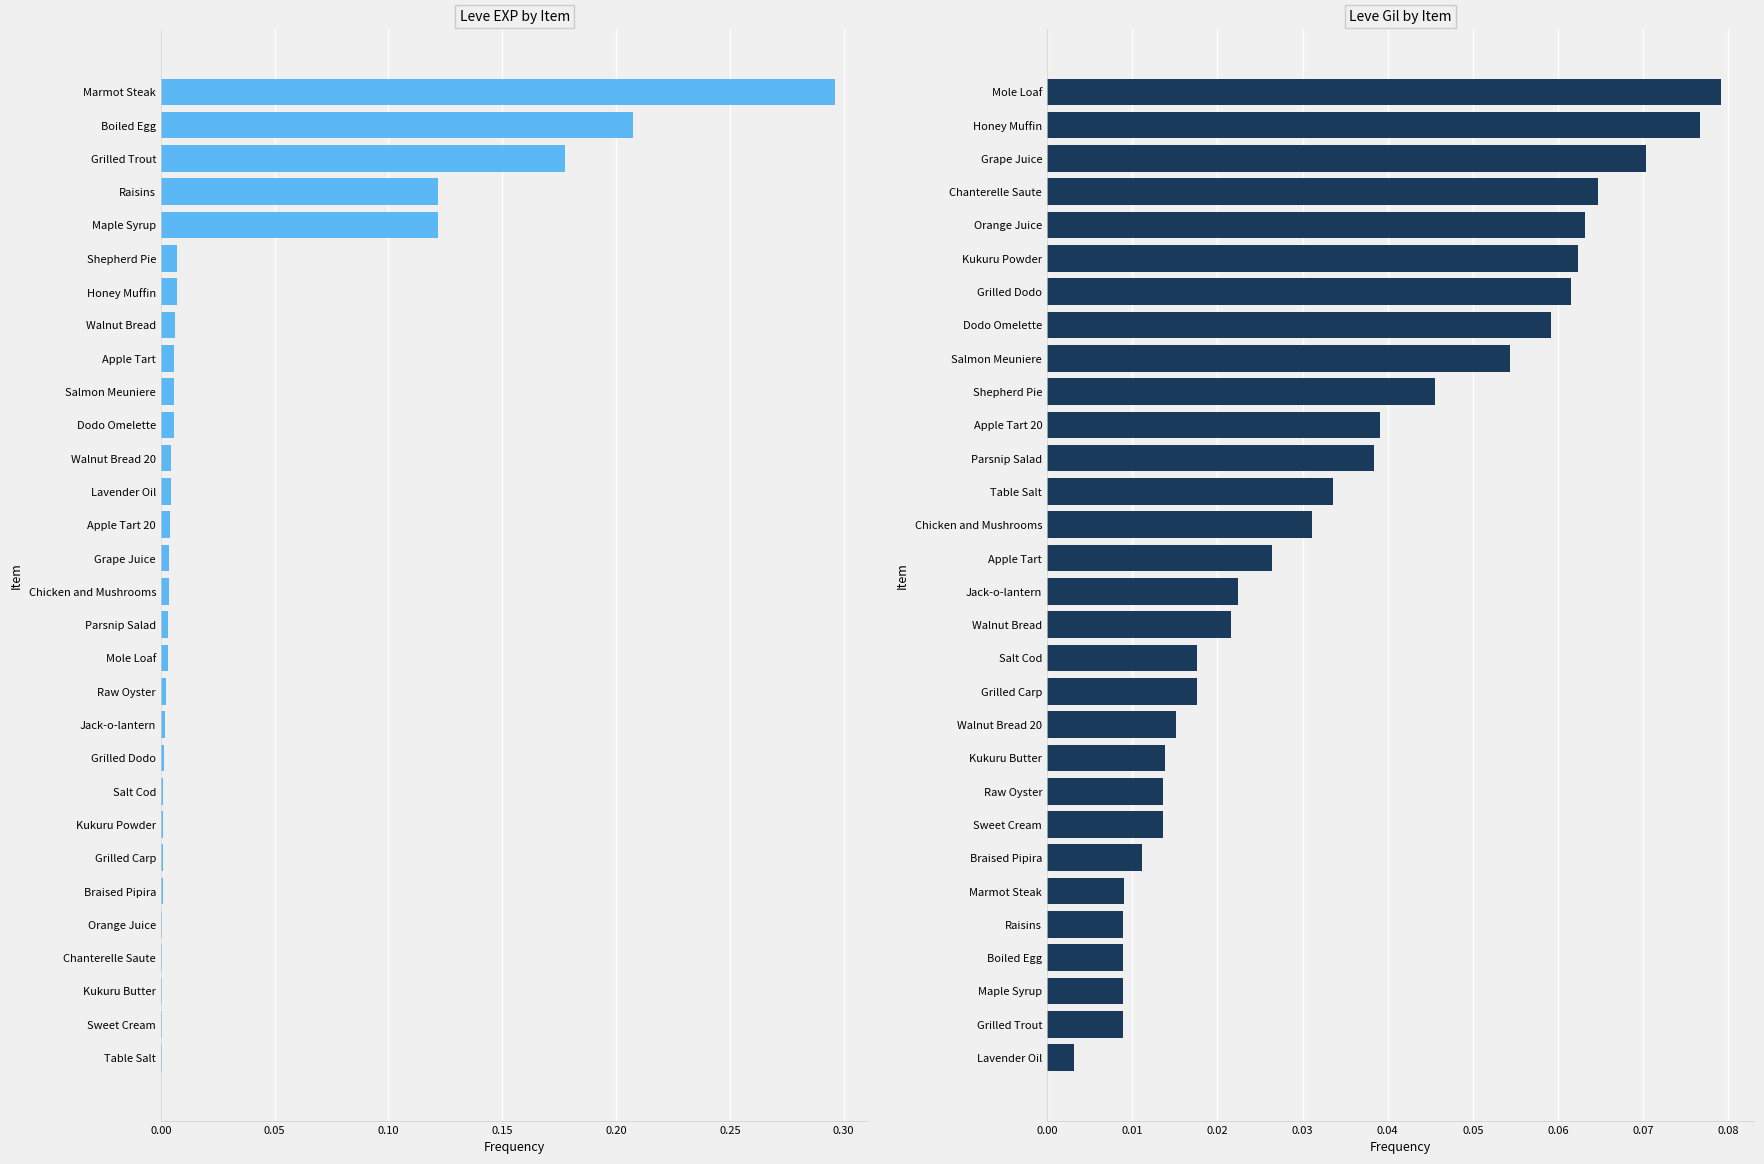

Which series has the largest total across all categories?

Leve EXP by Item